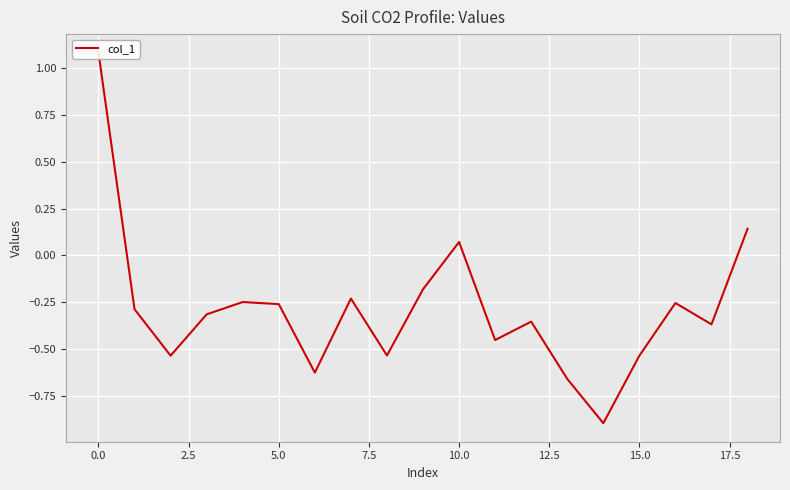

What is the greatest value displayed?

1.1